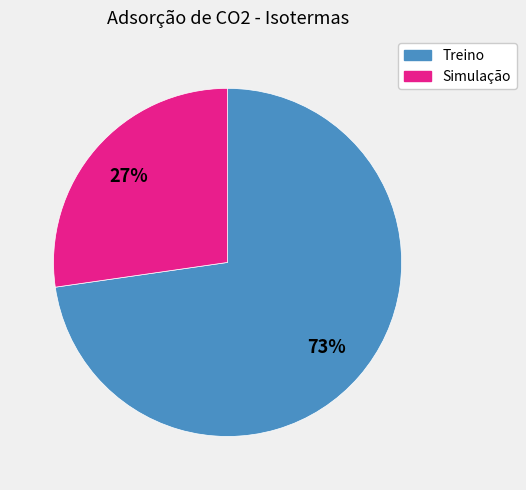

How many slices are in this pie chart?

2